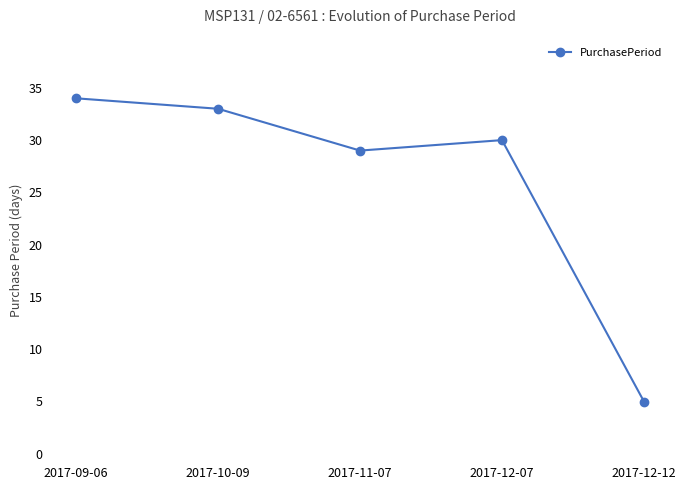

Reading left to right, transcribe all the data shown in this chart.

34	33	29	30	5